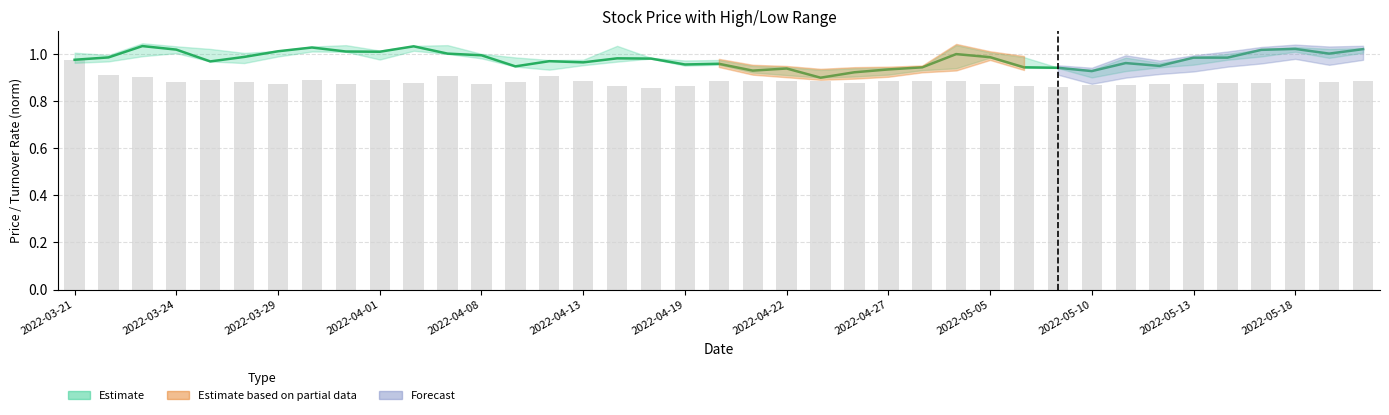

Count the values in the range 0 to 1.

39